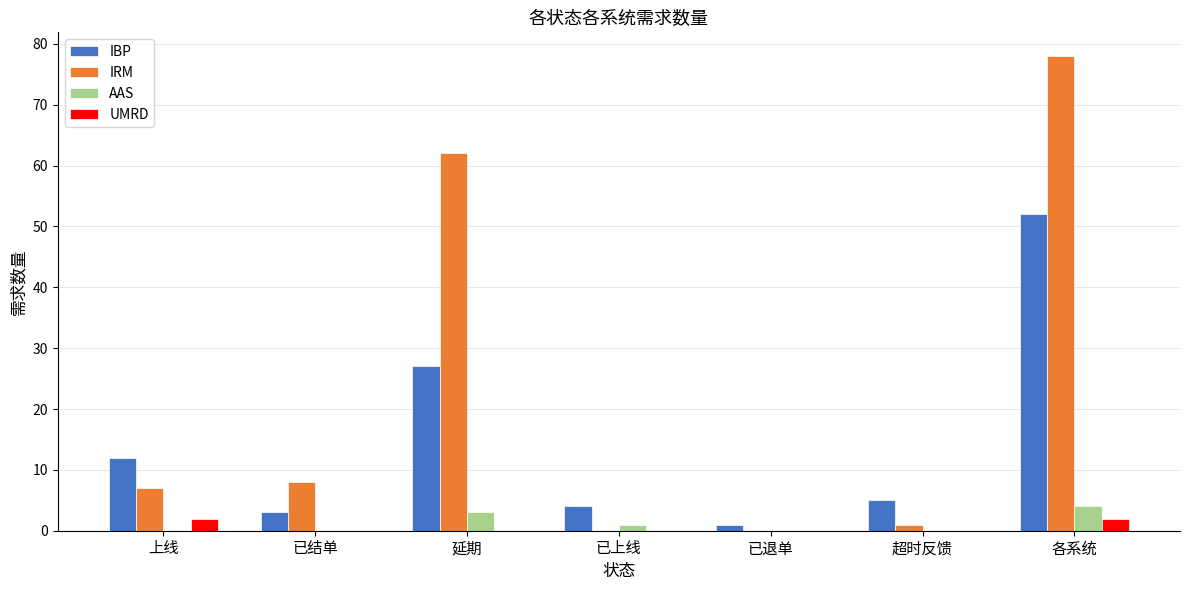

Count the AAS values in the range 0 to 3.

6